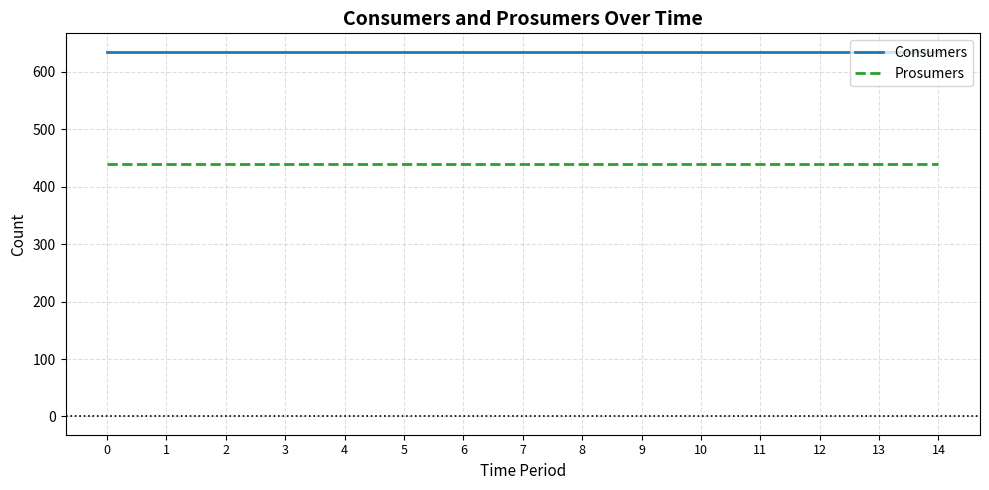

What is the sum of all Consumers values?

9525